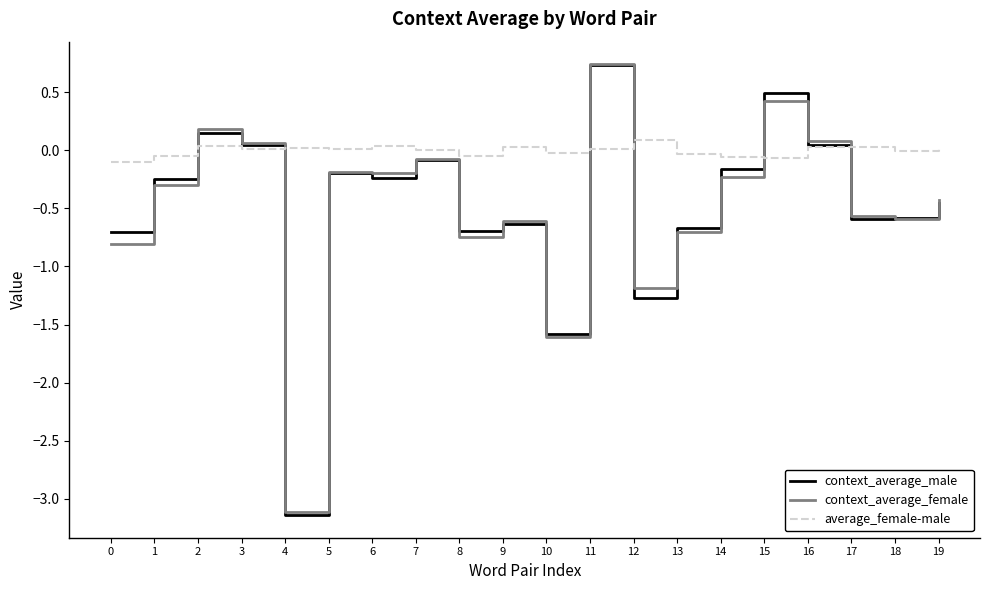

Which series has the widest spread of values?

context_average_male